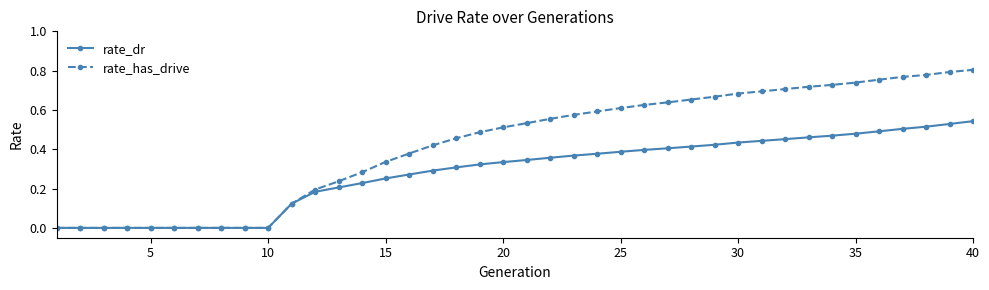

Which series has the largest total across all categories?

rate_has_drive